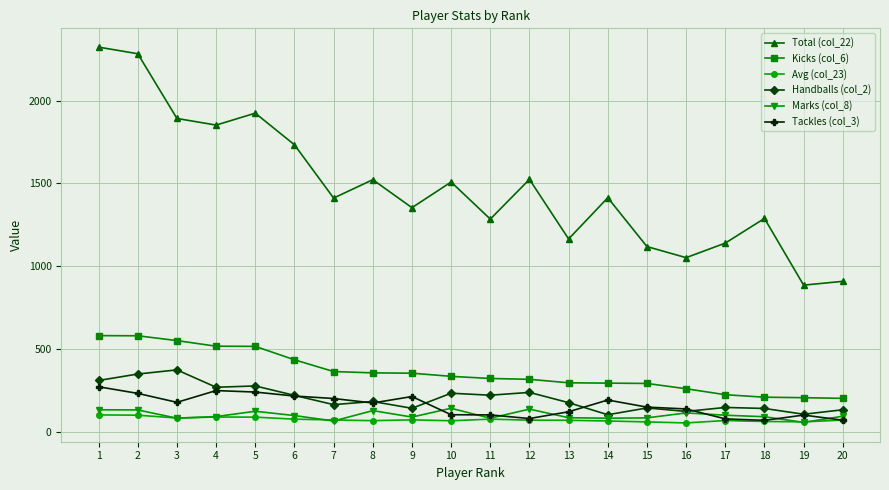

Between 10 and 18, which series saw the biggest shift?

Total (col_22)